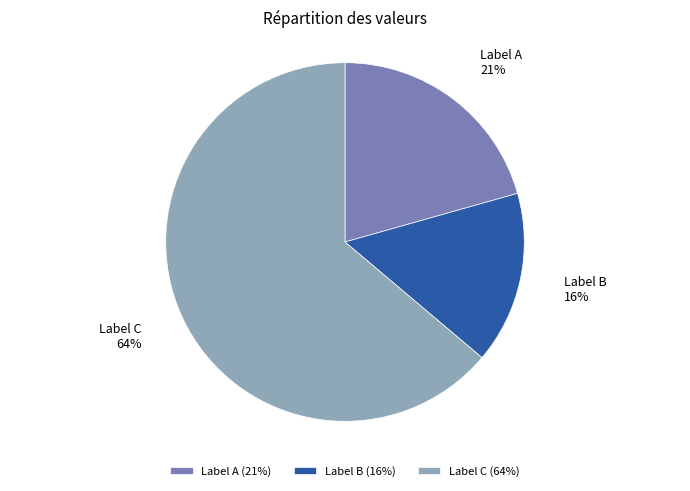

Do Label A and Label B together represent more than half of the pie?

No